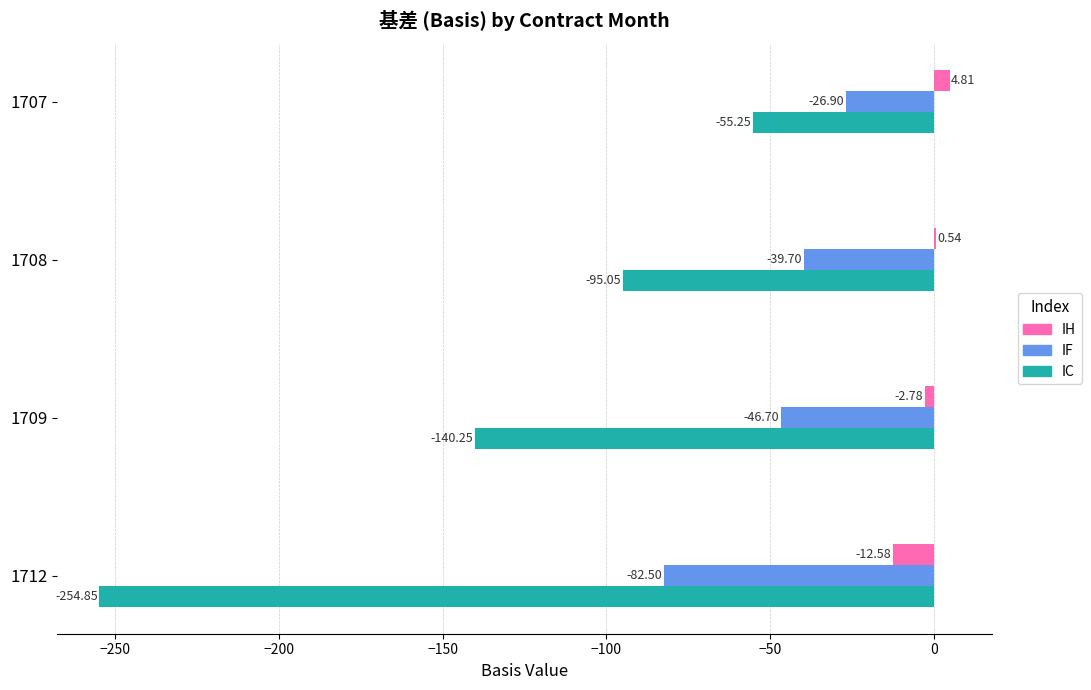

What is the sum of all IC values?

-545.4